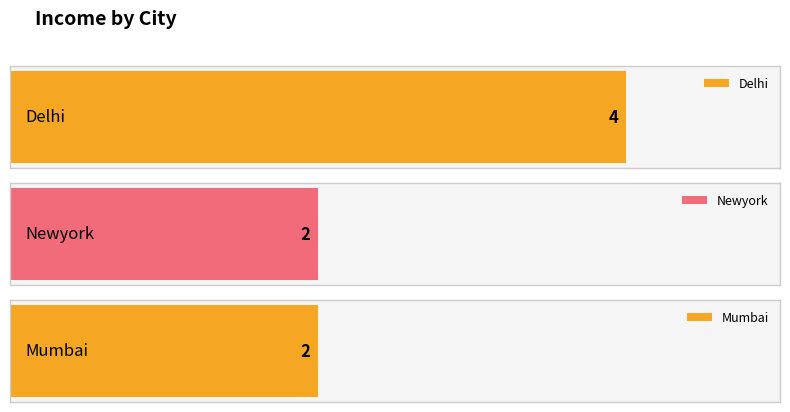

Rank the categories by value from highest to lowest.

Delhi, Newyork, Mumbai